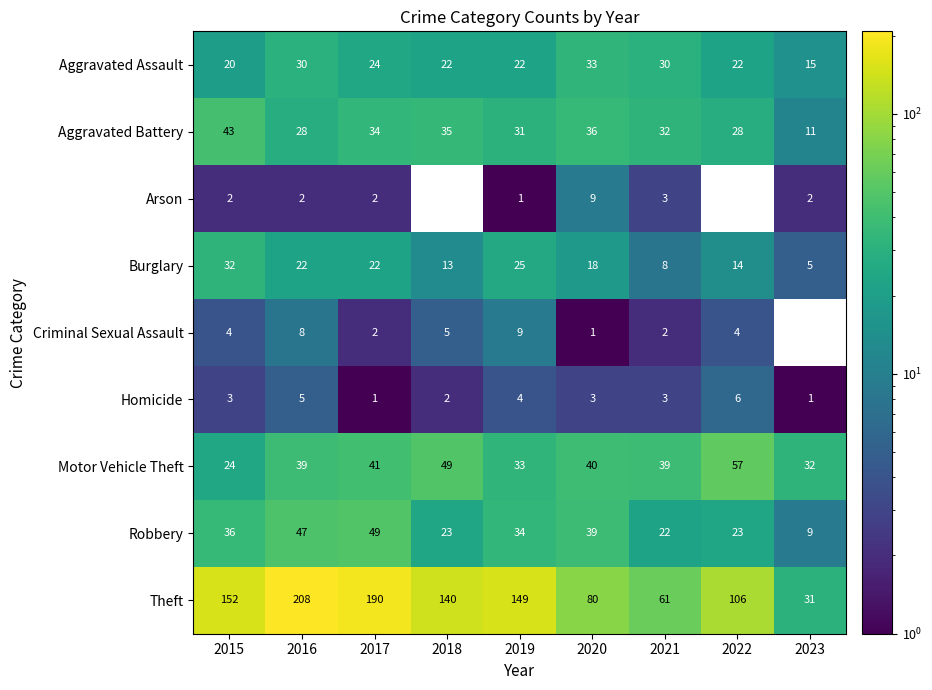

At how many categories does at least one series exceed 94?

6